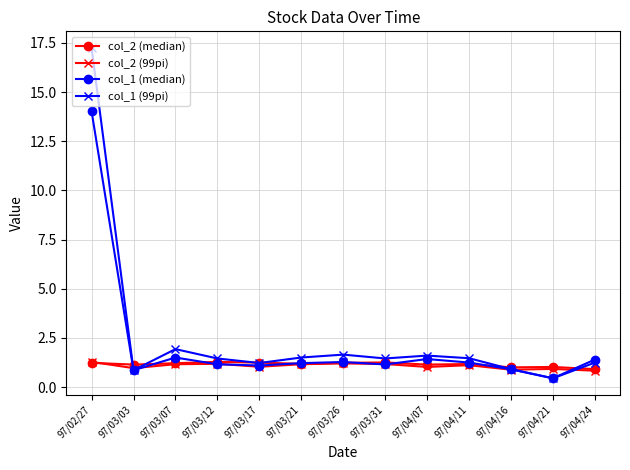

At which category does the chart reach its peak across all series?

97/02/27